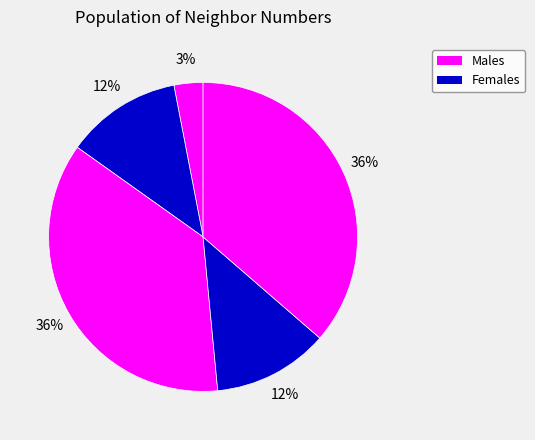

How many segments does this pie chart have?

5